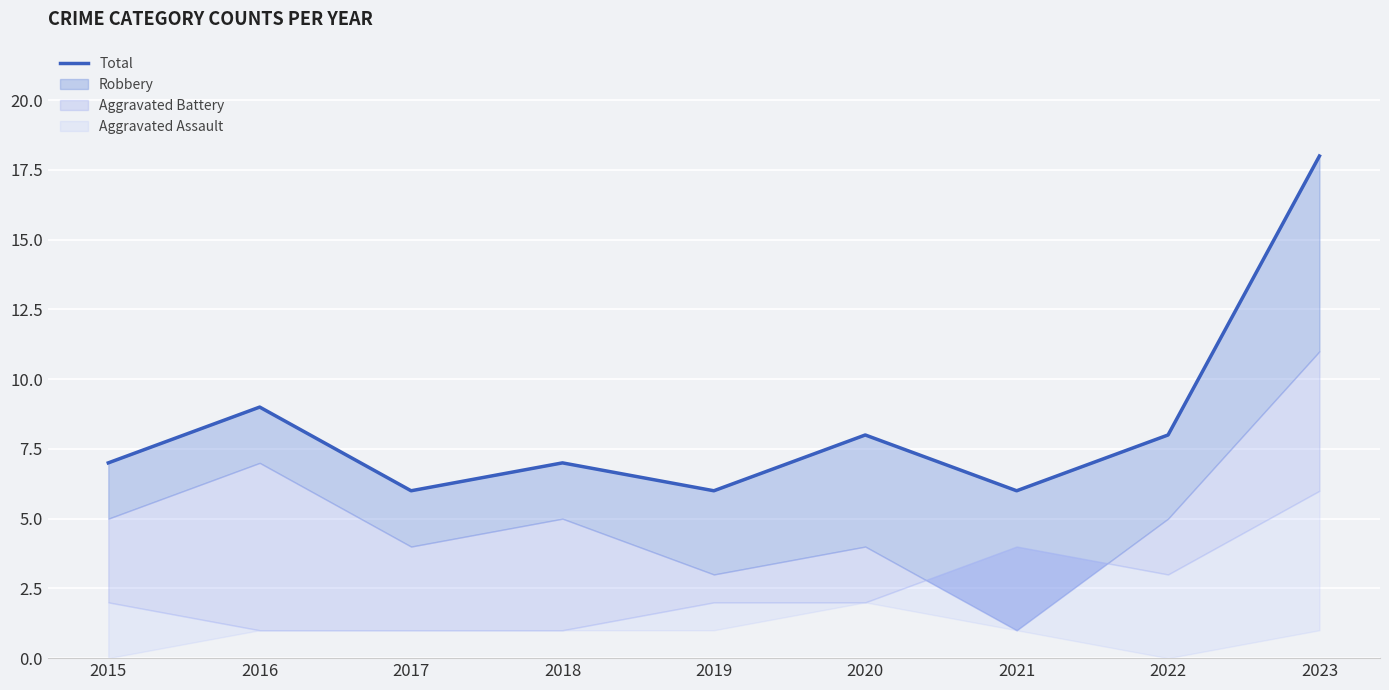

Reading right to left, what are all the values shown in this chart?

2023=18	2022=8	2021=6	2020=8	2019=6	2018=7	2017=6	2016=9	2015=7